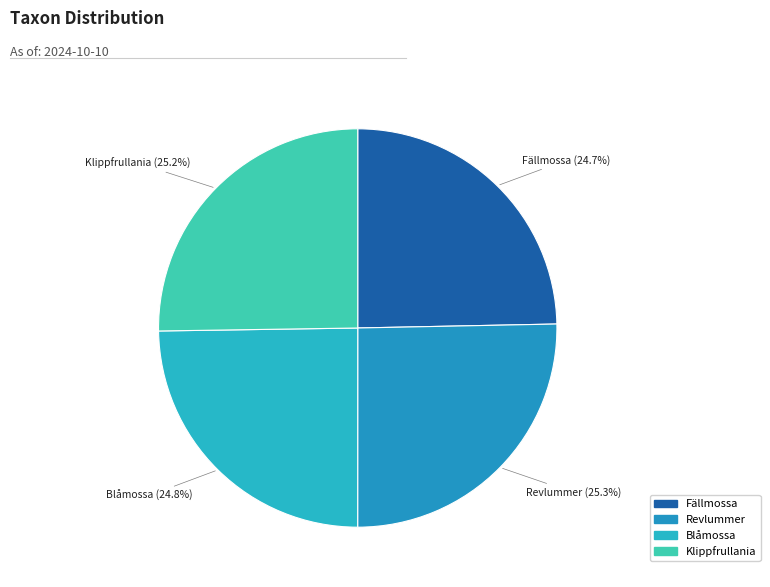

What is the ratio of the value at Fällmossa to the value at Klippfrullania?

1.0